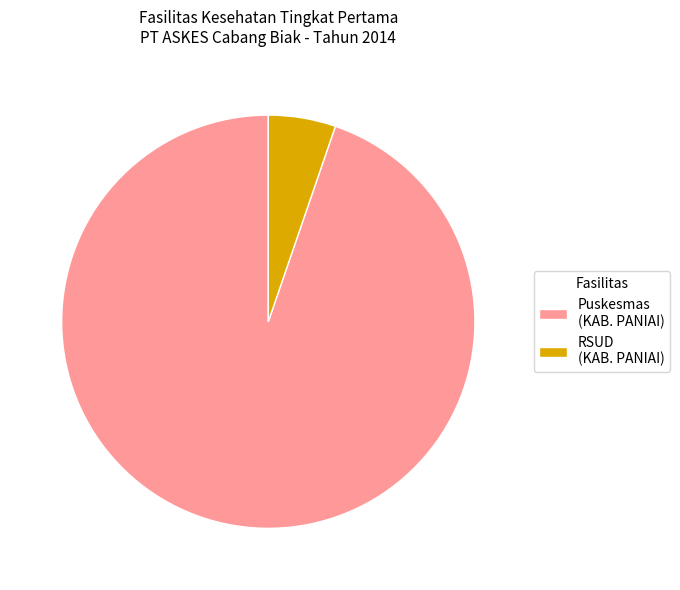

Which category has the smallest portion of the pie?

RSUD (KAB. PANIAI)